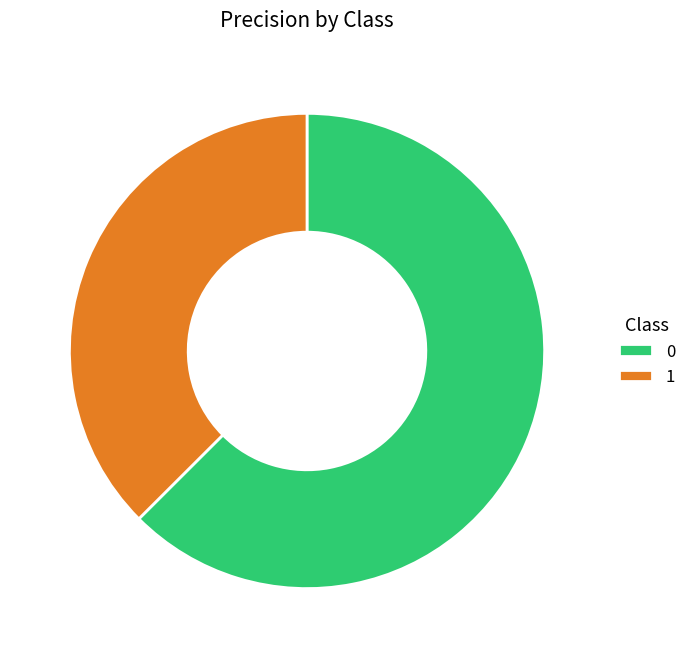

Does 0 account for over 50% of the chart?

Yes